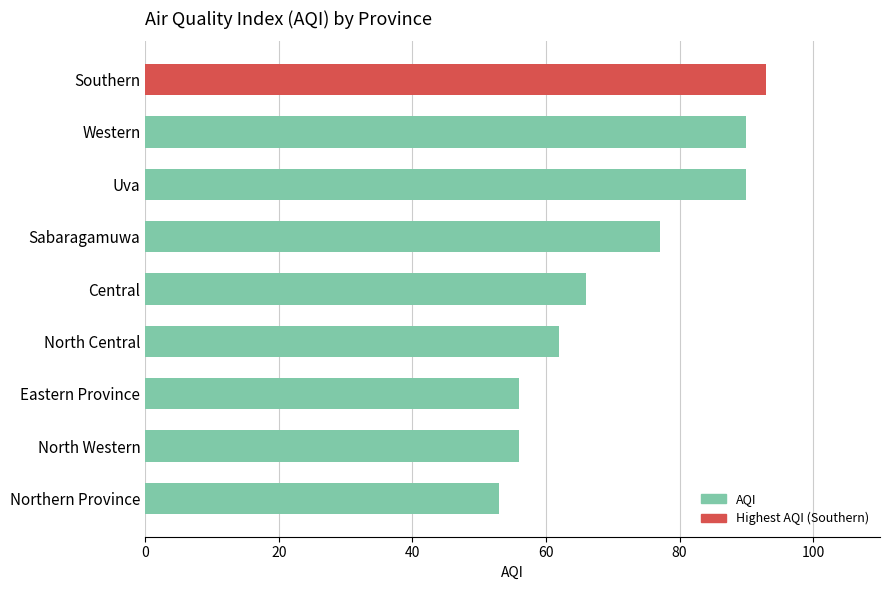

What is the label of the 2nd bar from the top?

Western